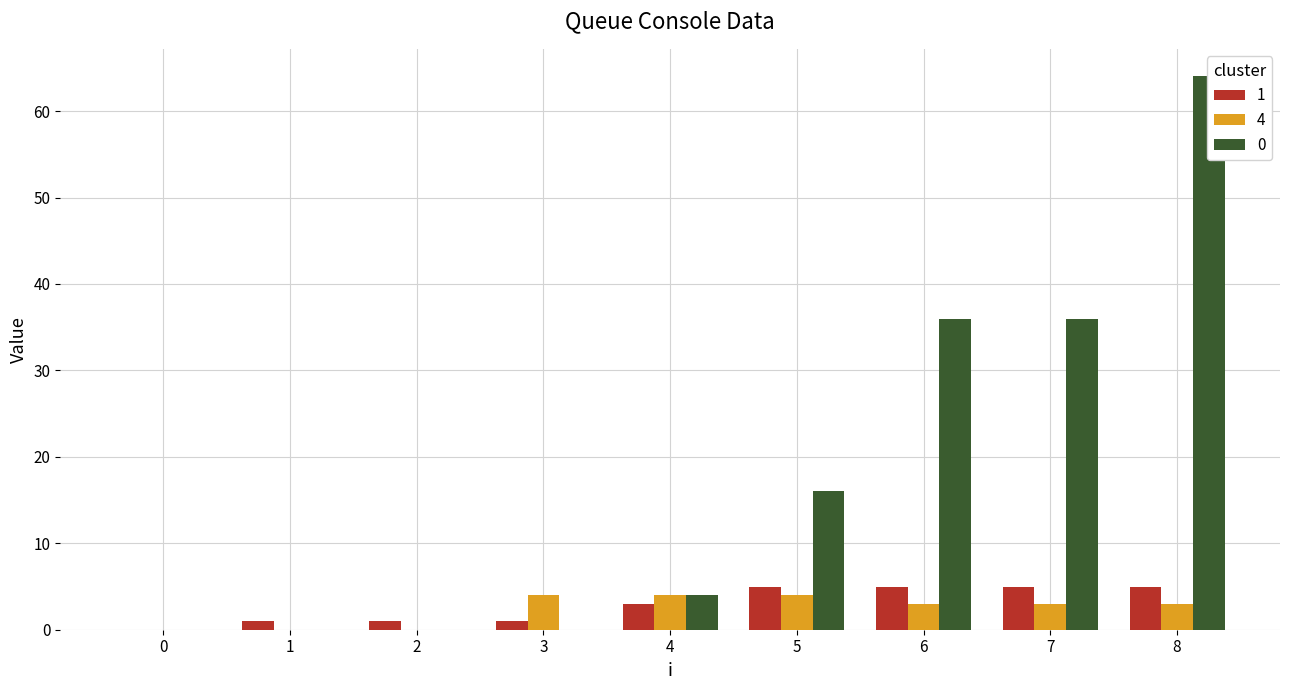

At which category does the chart reach its peak across all series?

8